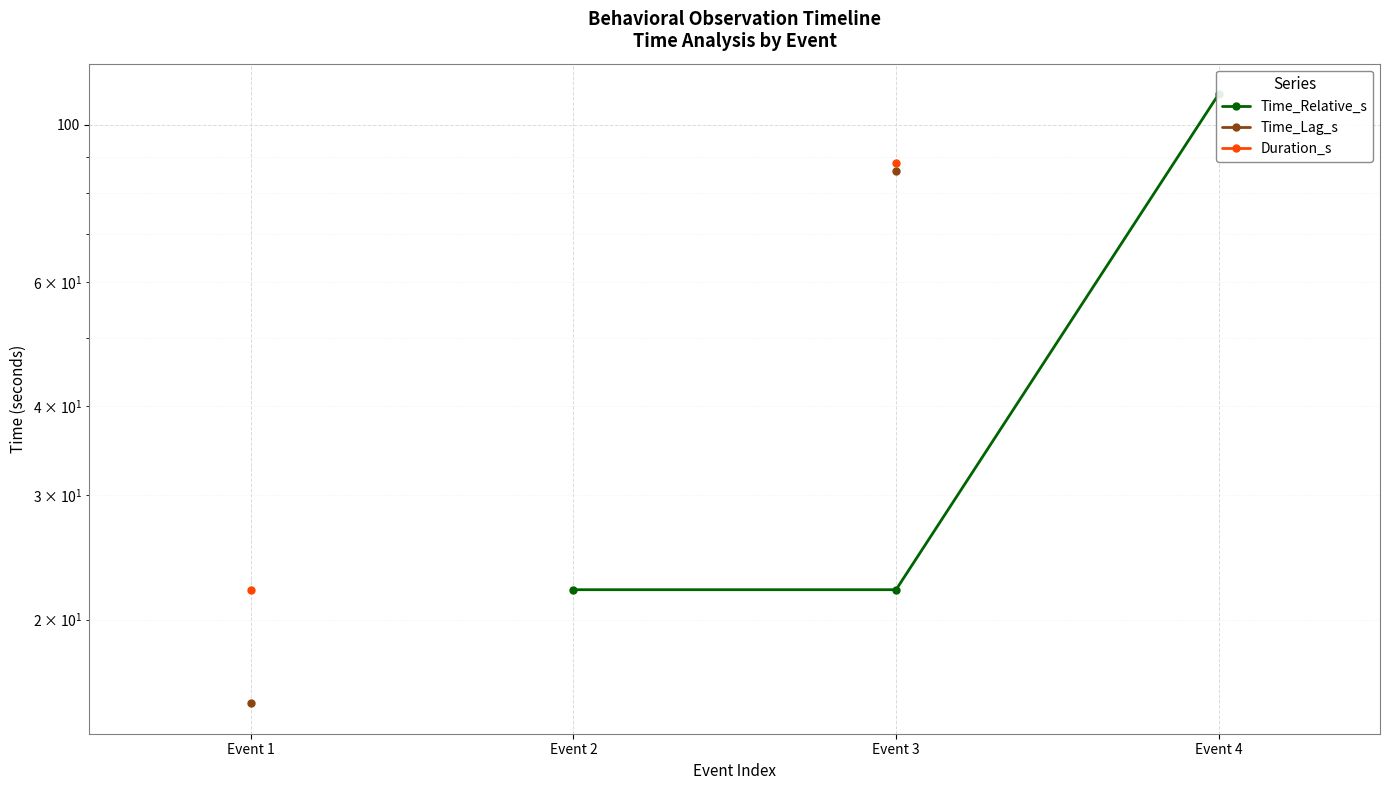

The Duration_s series shows 50.6 at Event 3. True or false?

False